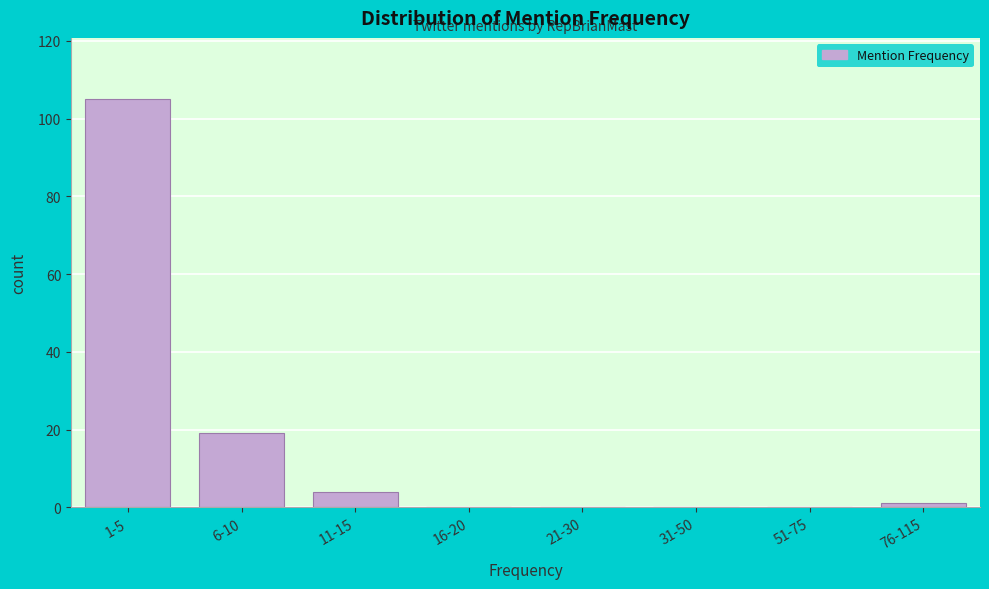

Reading left to right, transcribe all the data shown in this chart.

1-5=105	6-10=19	11-15=4	16-20=0	21-30=0	31-50=0	51-75=0	76-115=1